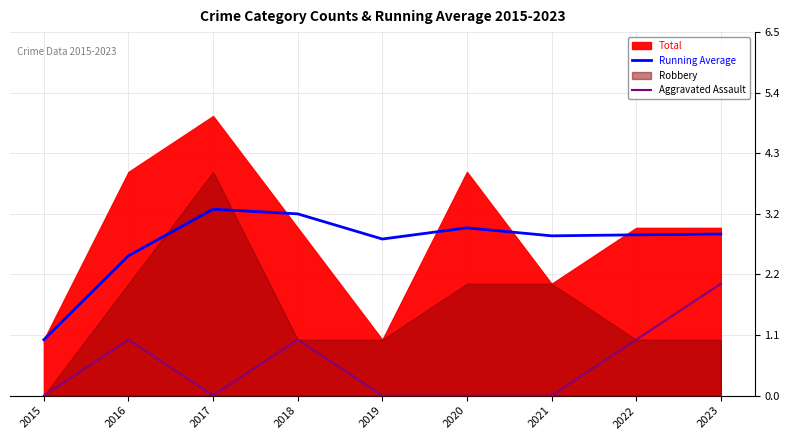

How many interior local valleys does the Running Average series have?

2